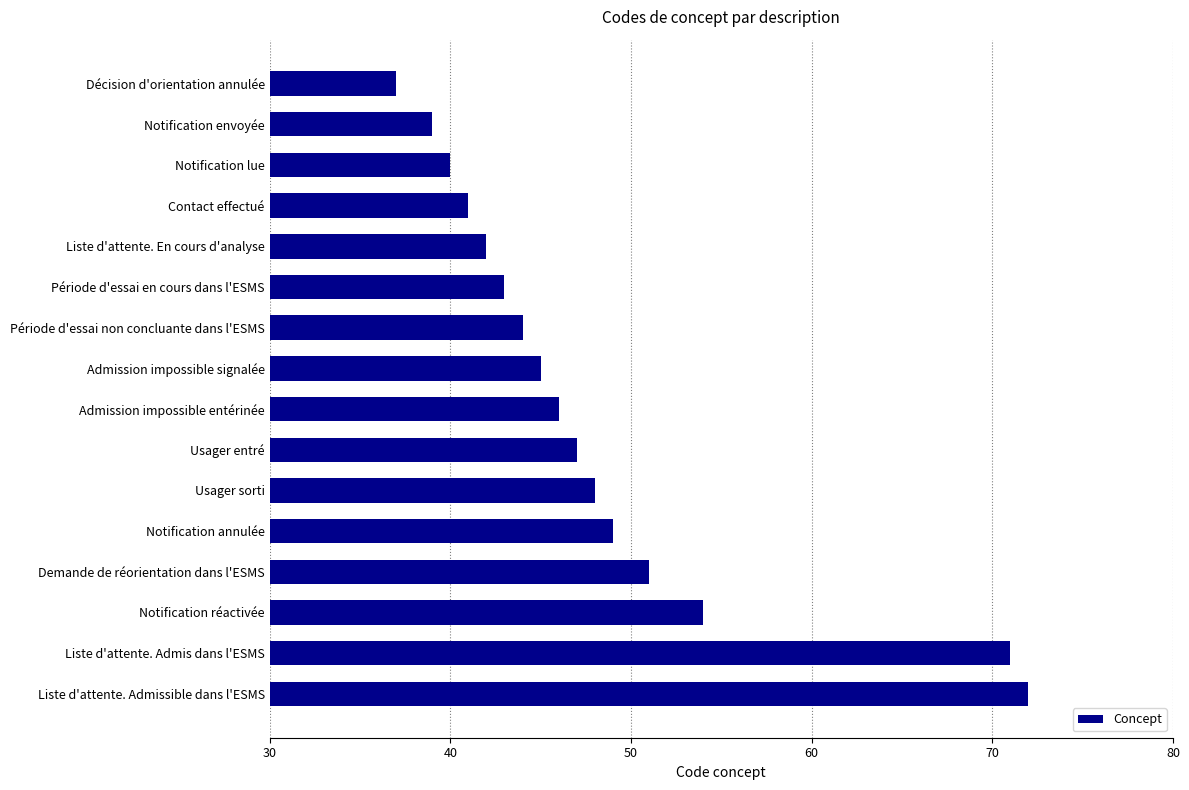

What is the difference between the second highest and minimum values?

34